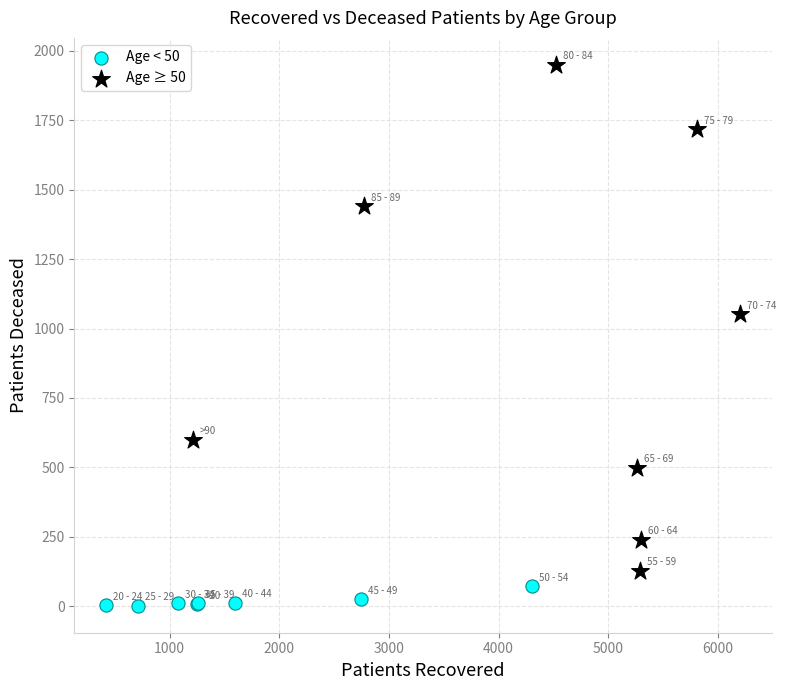

Which series has the largest Y range (max minus min)?

Age ≥ 50